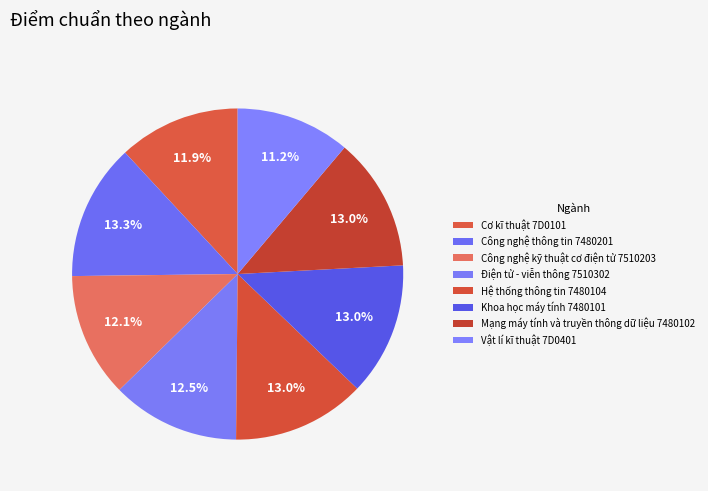

Is it true that Khoa học máy tính 7480101 is 13% of the pie?

True